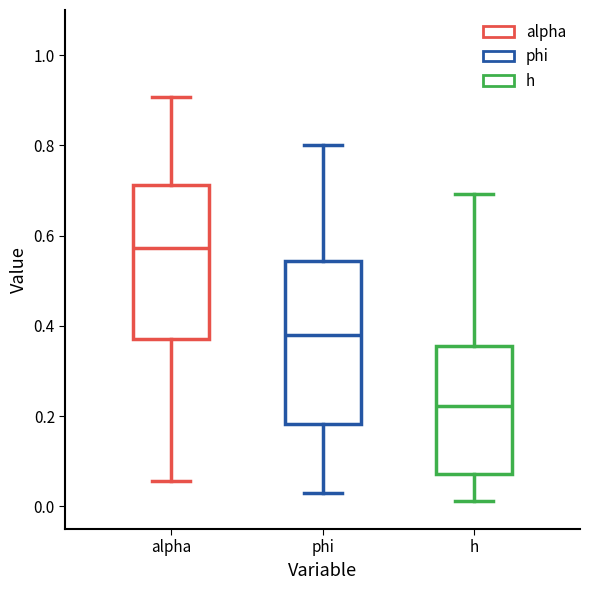

Where does the lower whisker of the box for phi end on the y-axis? The values are not printed on the chart, so give them approximately, as read against the axis.

0.02